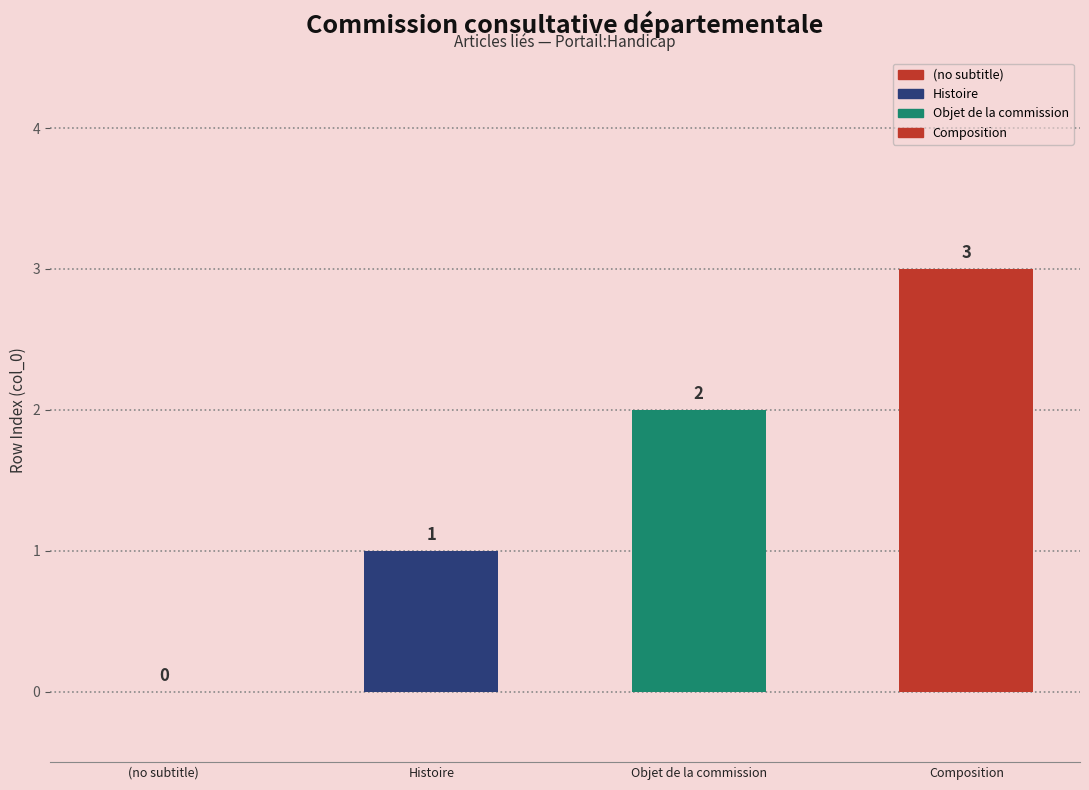

What is the greatest value displayed?

3